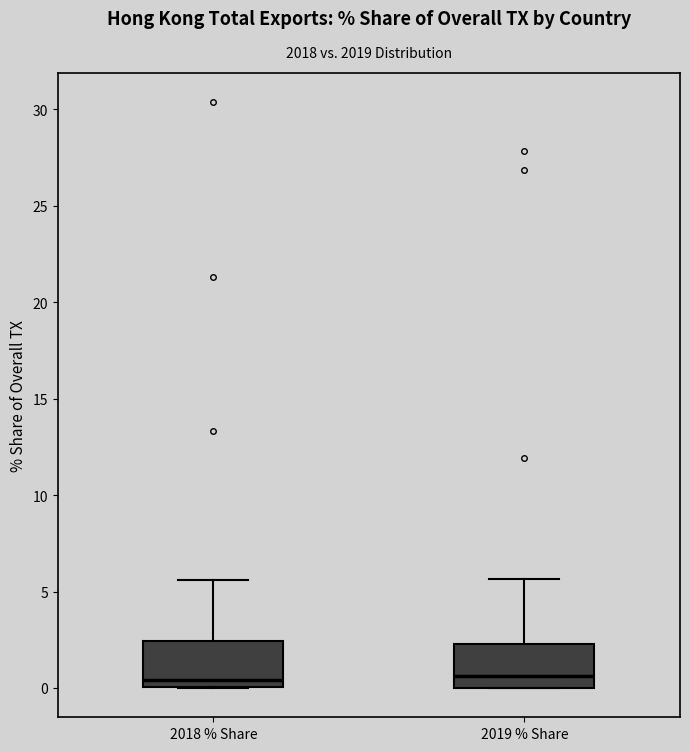

Where does the upper whisker of the box for 2018 % Share end on the y-axis? The values are not printed on the chart, so give them approximately, as read against the axis.

5.5